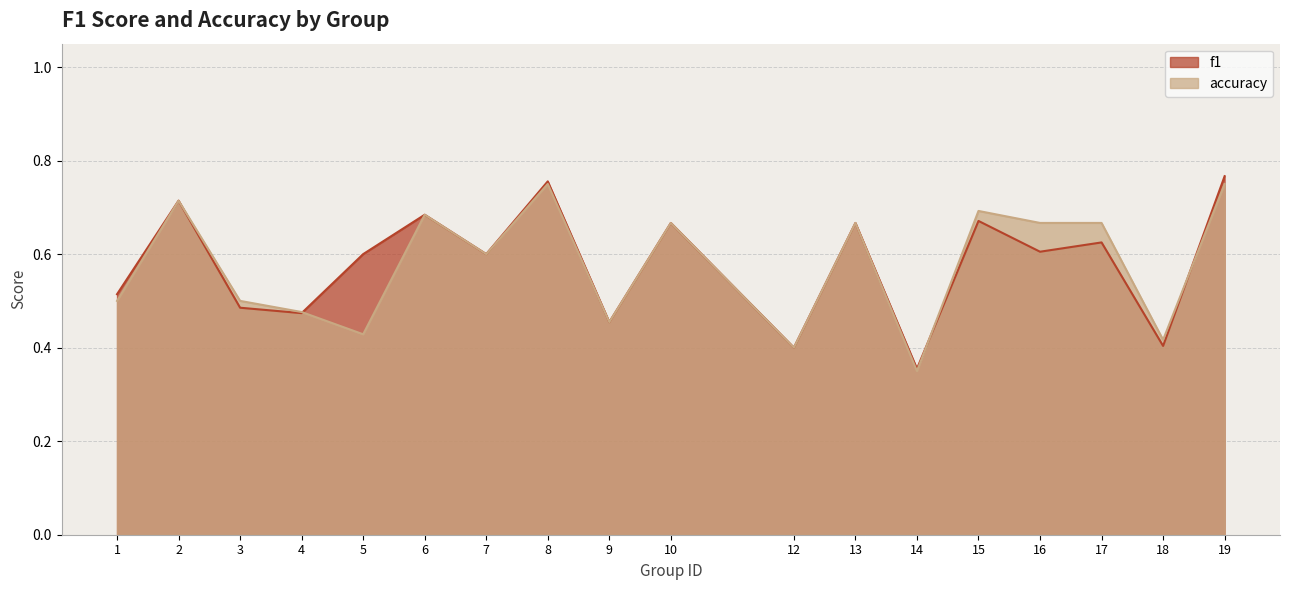

What is the minimum value for accuracy?

0.3